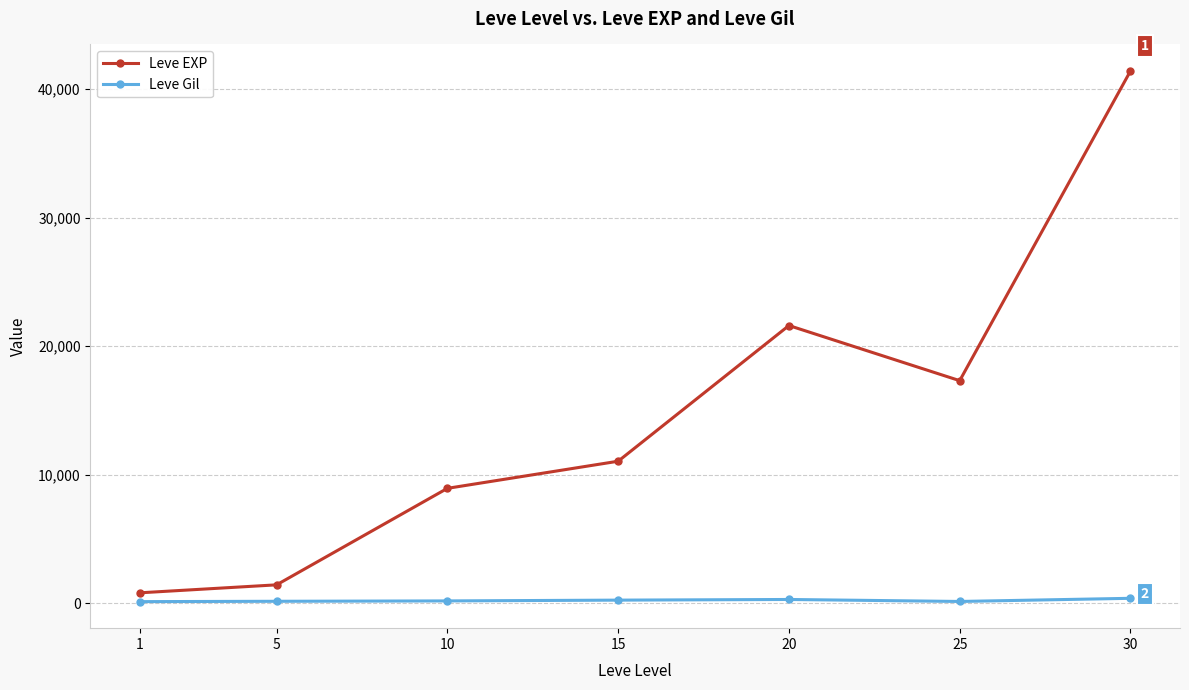

At which category does Leve EXP reach its first local peak?

20